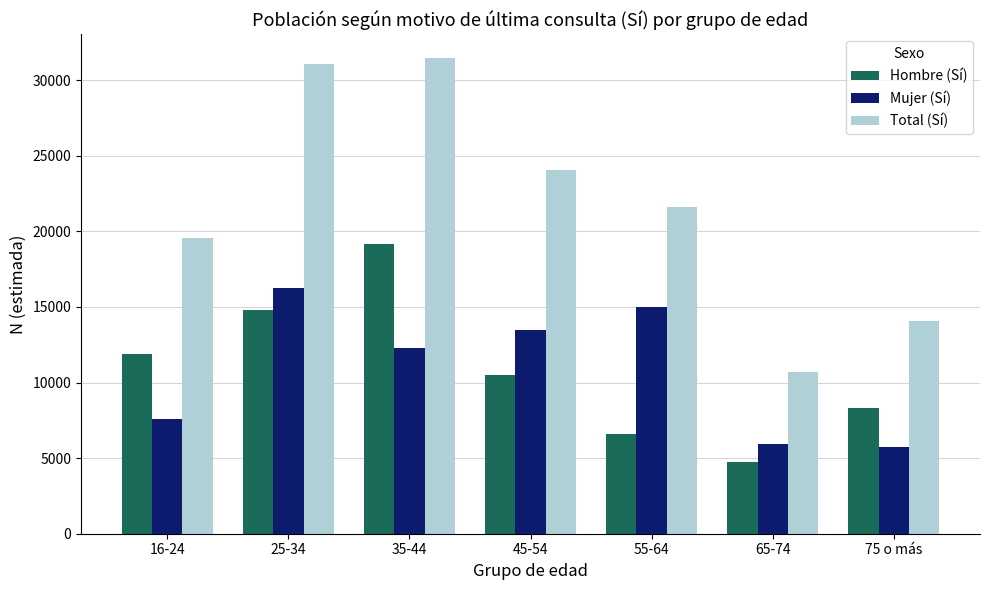

Reading left to right, list all the values displayed in this chart.

Hombre (Sí): 16-24=11916	25-34=14818	35-44=19156	45-54=10531	55-64=6581	65-74=4747	75 o más=8312
Mujer (Sí): 16-24=7620	25-34=16255	35-44=12316	45-54=13505	55-64=15014	65-74=5935	75 o más=5755
Total (Sí): 16-24=19535	25-34=31073	35-44=31472	45-54=24036	55-64=21595	65-74=10683	75 o más=14067